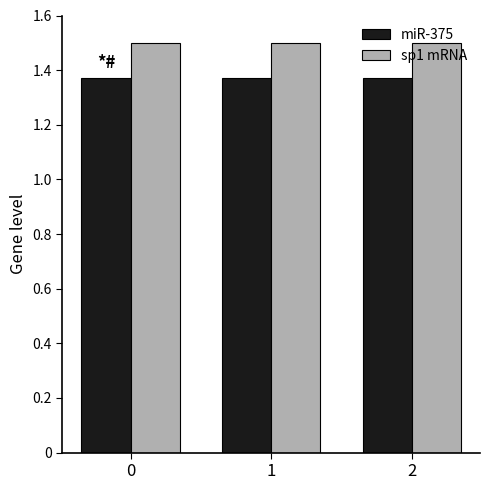

What is the greatest value displayed?

1.5